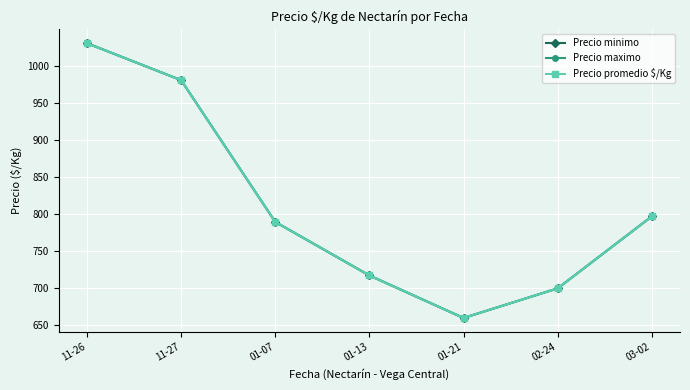

At which category is the sum across all series the highest?

11-26